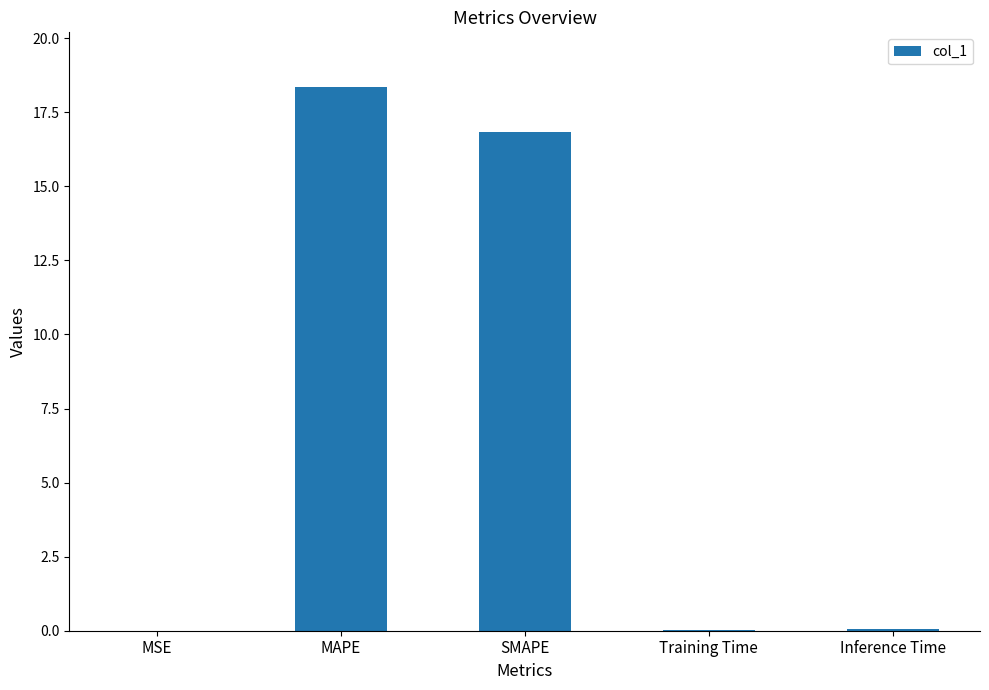

Which label corresponds to the largest value in the chart?

MAPE